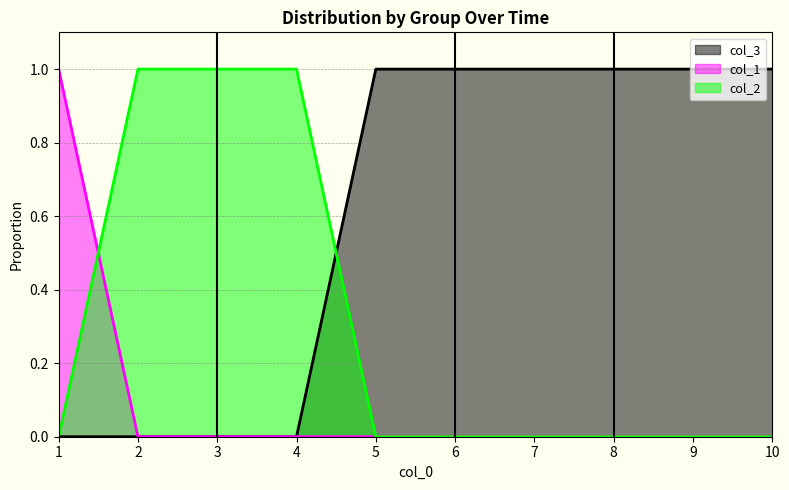

After their last crossing, which series has the higher values: col_1 or col_2?

col_2